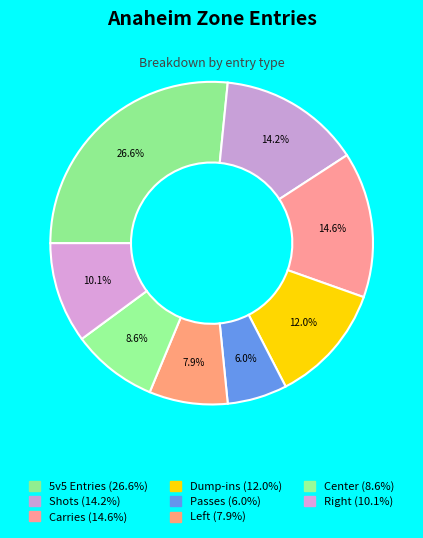

What is the smallest slice in the pie chart?

Passes